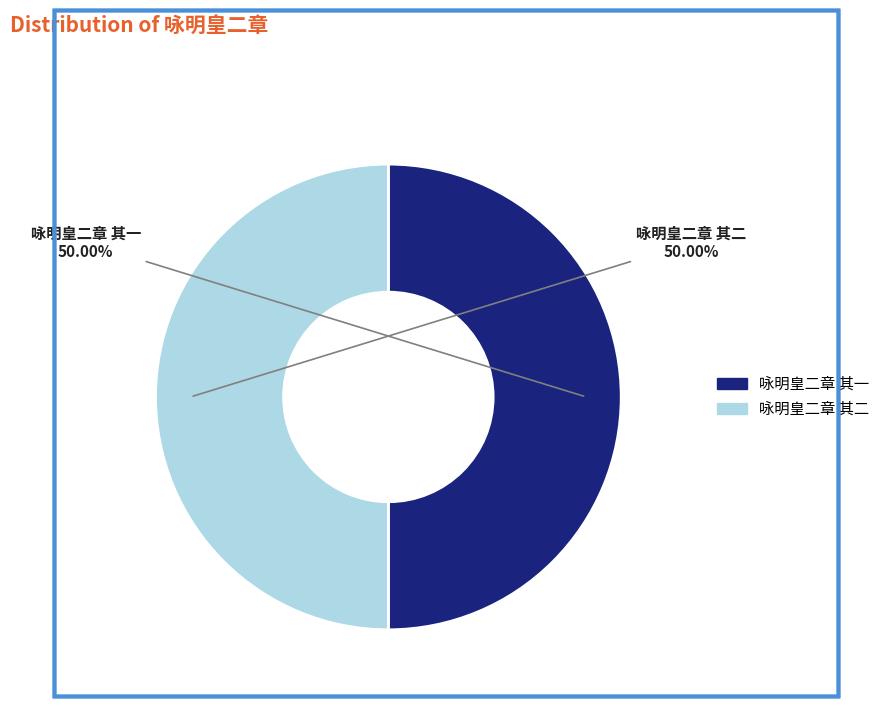

Combined, what portion of the pie is 咏明皇二章 其二 and 咏明皇二章 其一?

100.0%